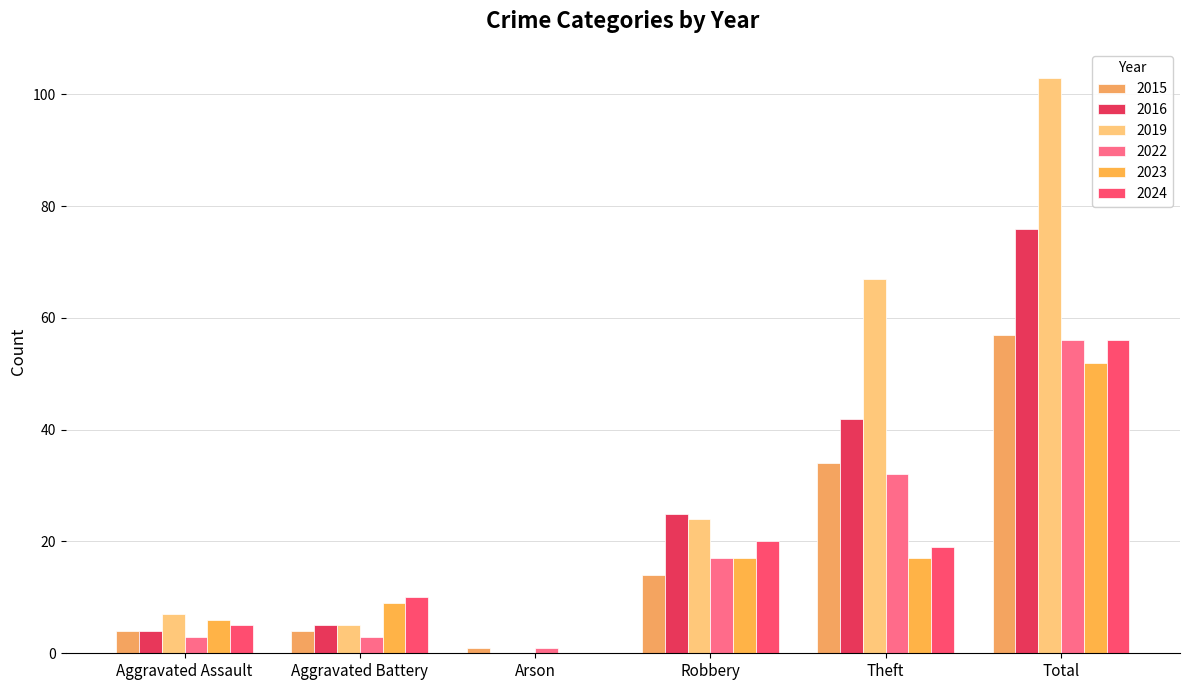

What is the sum of the 2015 values at Total and Arson?

58